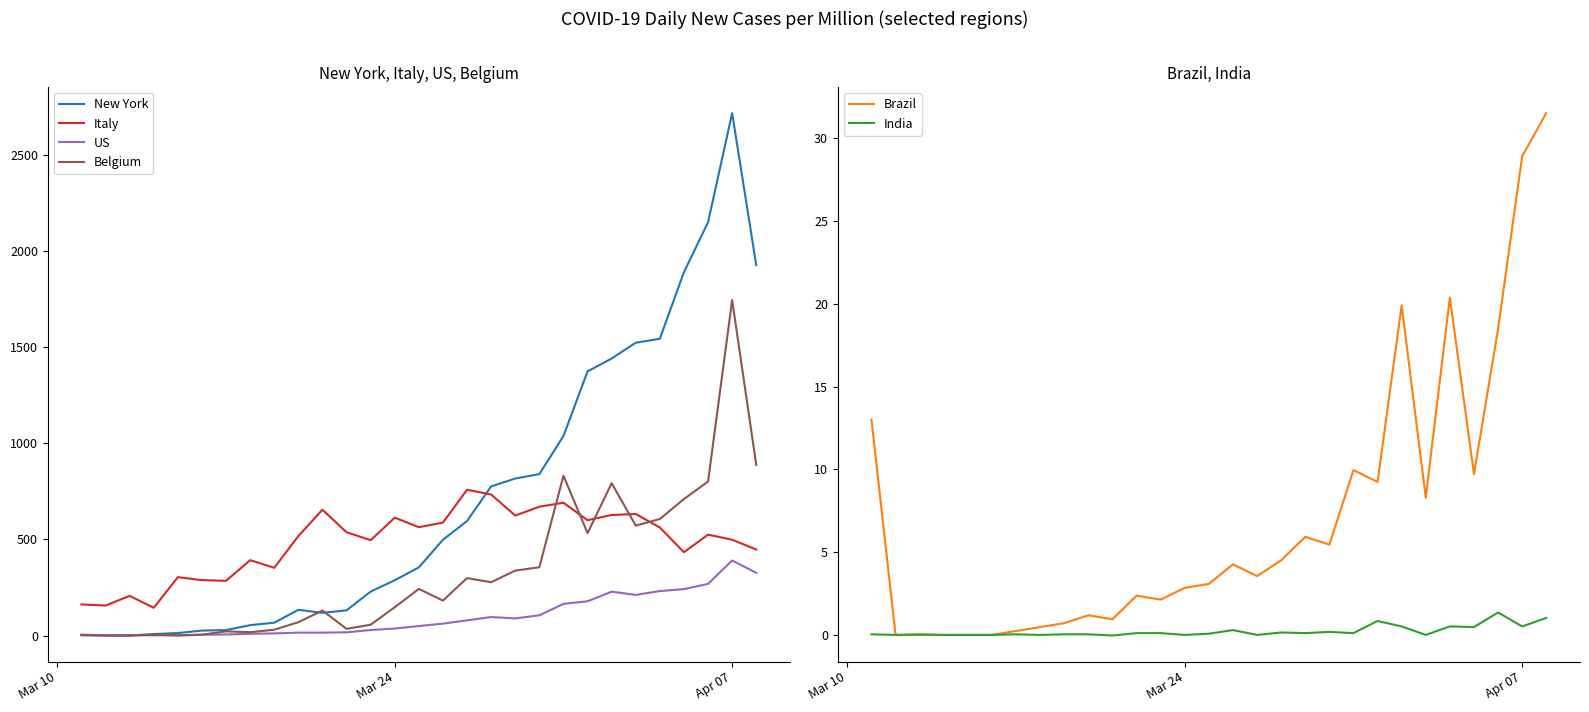

What is the difference between the maximum and minimum values in the India series?

1.4